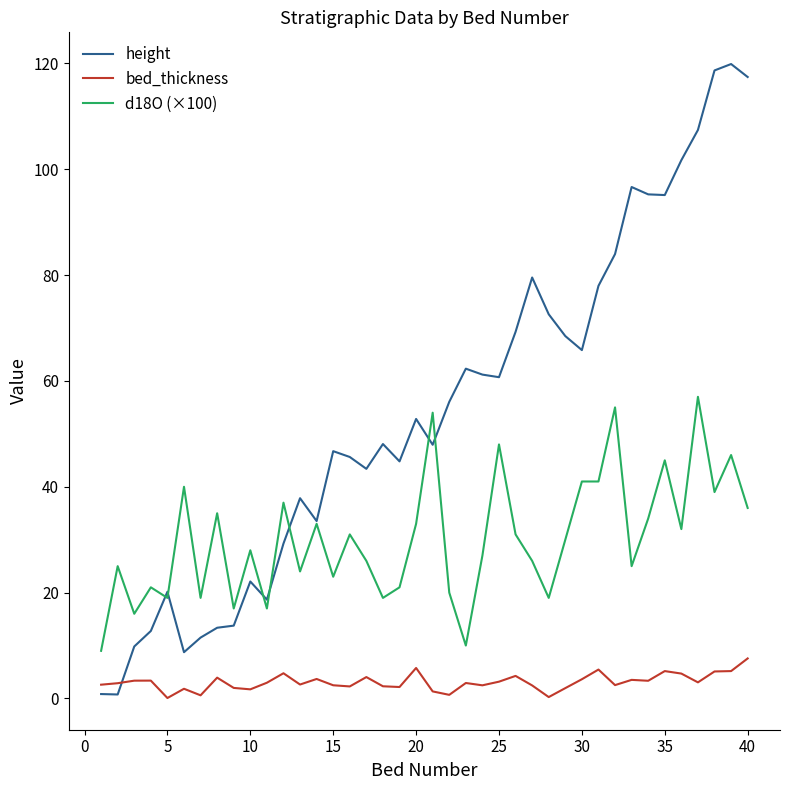

In height, how many points are higher than both neighbors (excluding endpoints)?

10